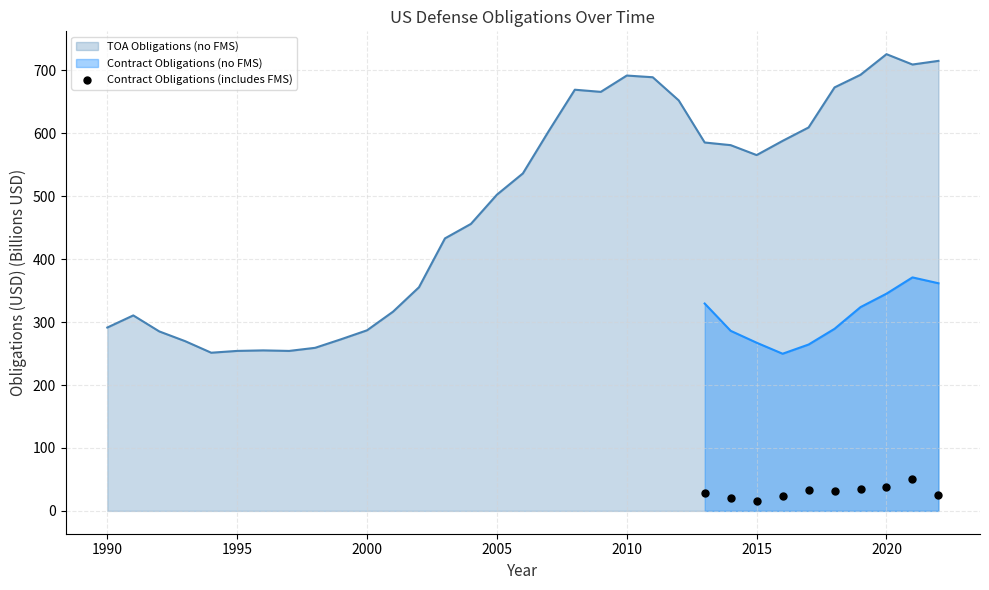

Where is TOA Obligations (no FMS) nearest to the value 488?

2005